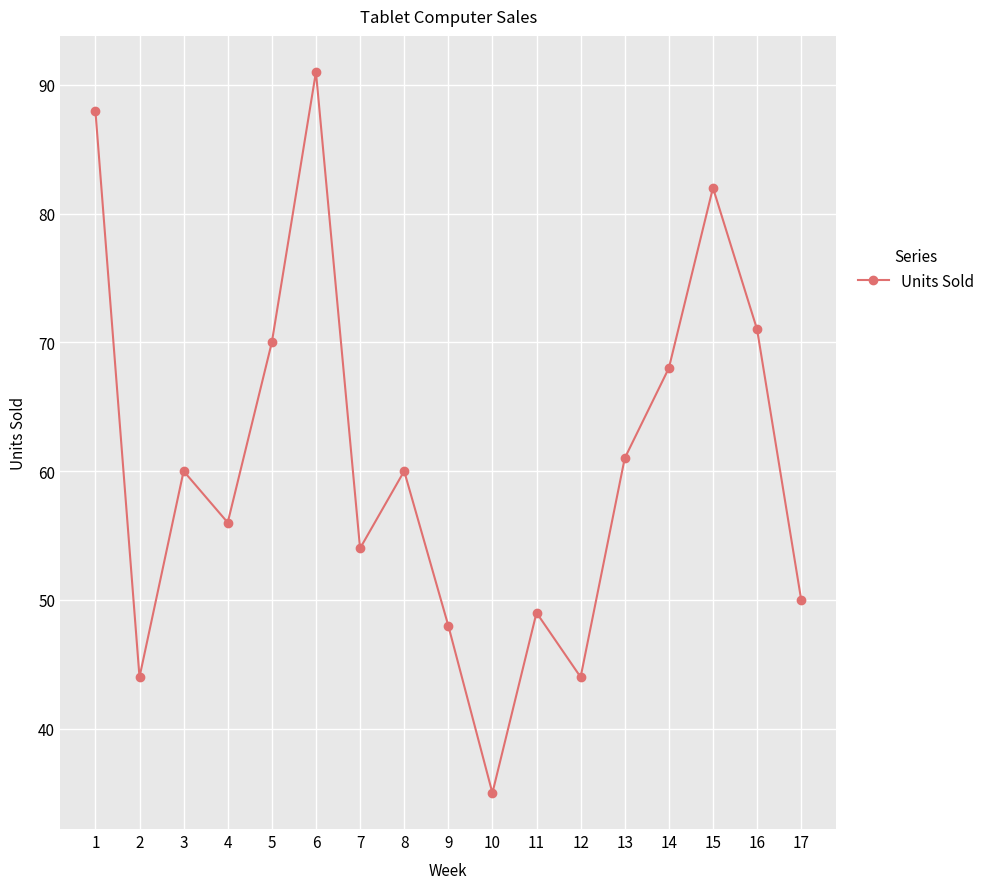

Reading right to left, extract all data points from this chart.

50	71	82	68	61	44	49	35	48	60	54	91	70	56	60	44	88